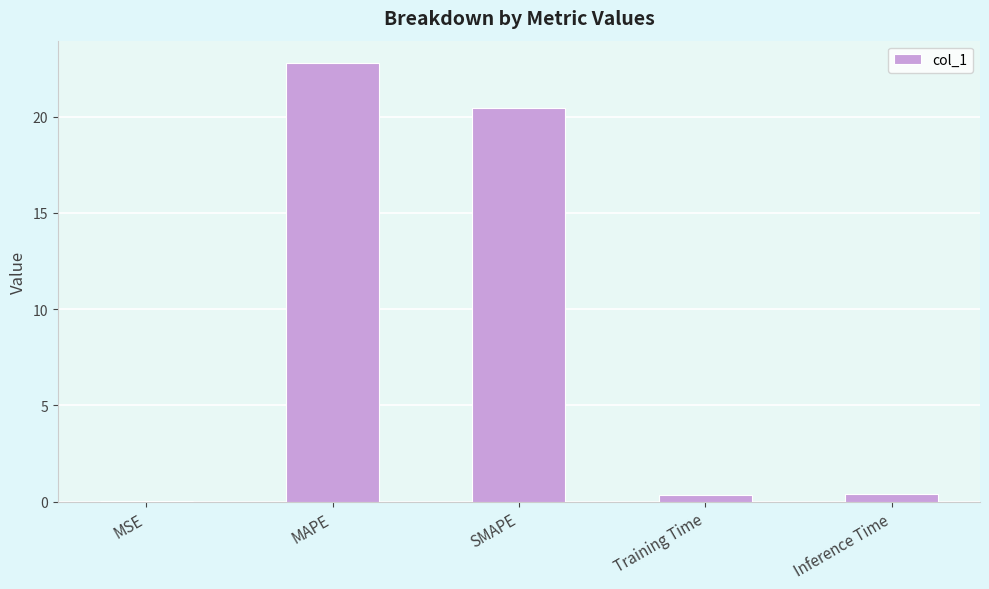

What is the sum of all values?

44.0